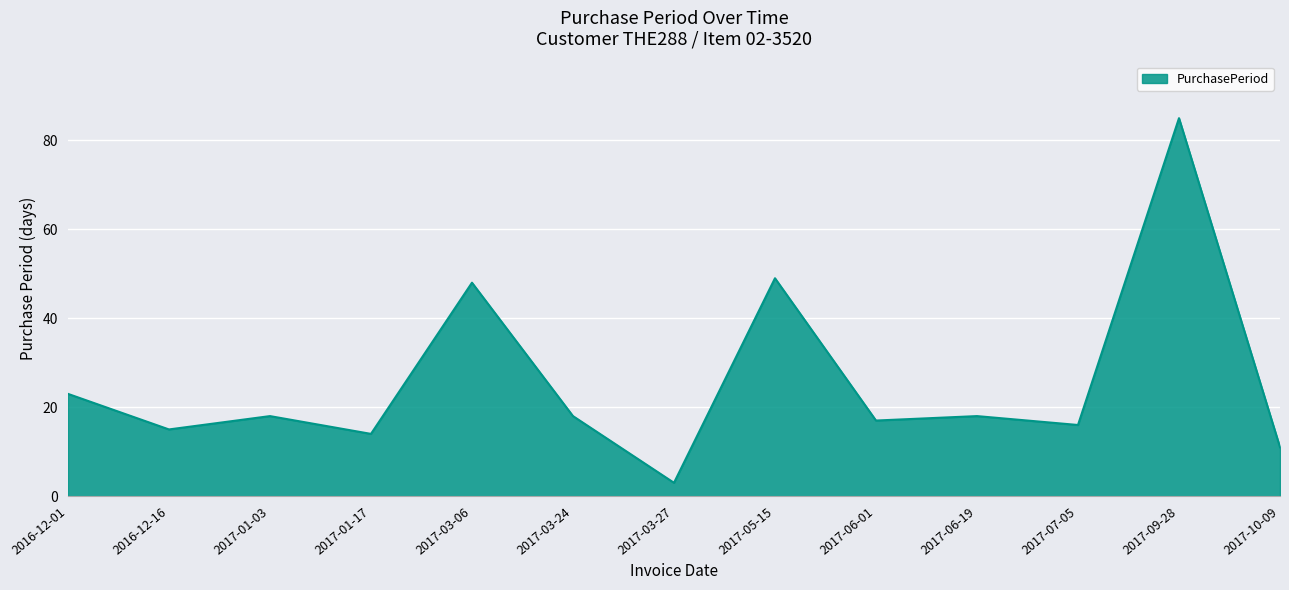

Which has a higher value, 2017-03-27 or 2017-06-19?

2017-06-19